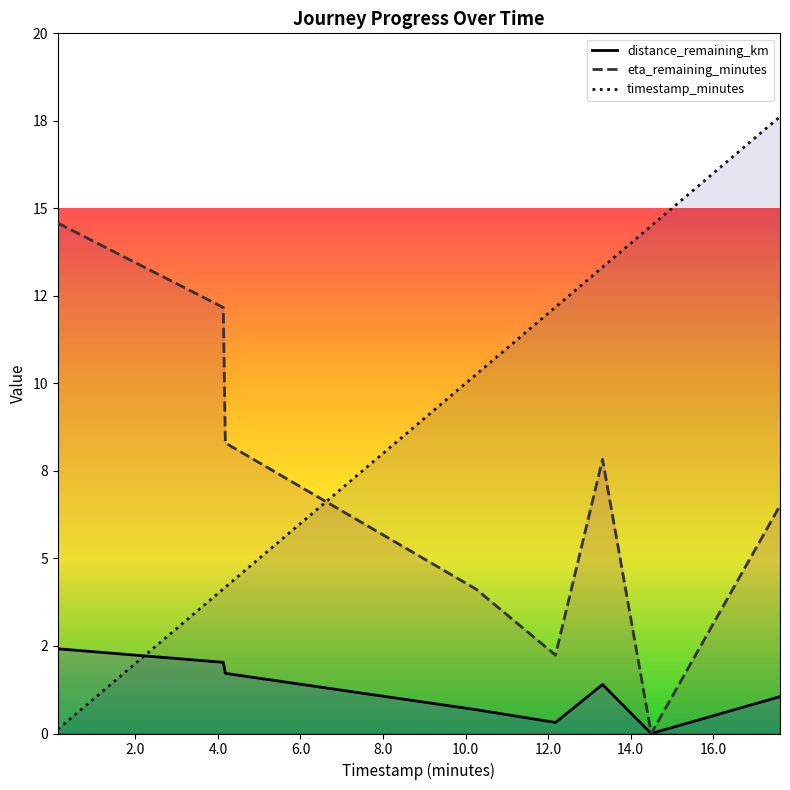

What is the sum of the timestamp_minutes values at 4.18 and 0.12?

4.3